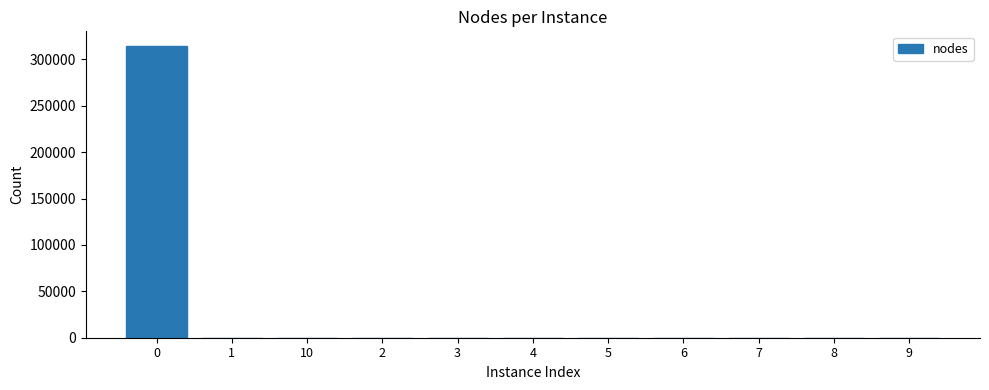

What is the sum of all values?

314853